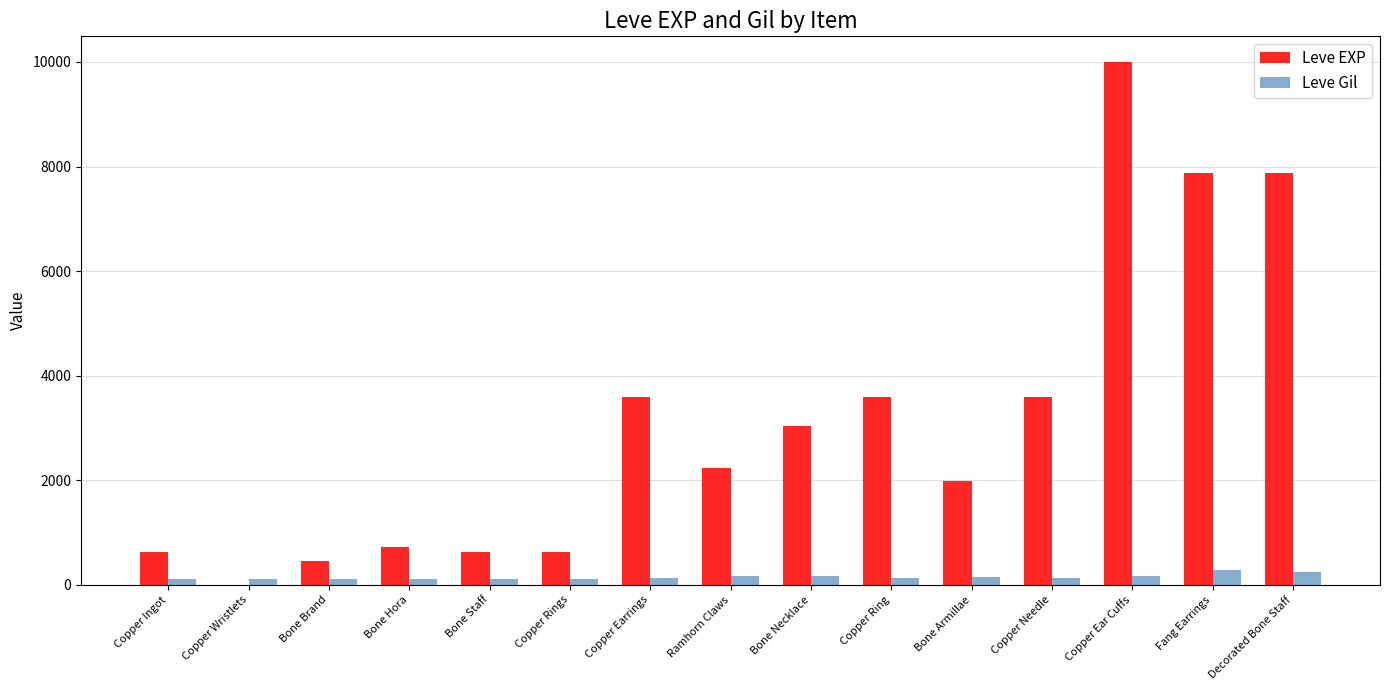

What is the sum of the Leve EXP values at Bone Armillae and Copper Rings?

2610